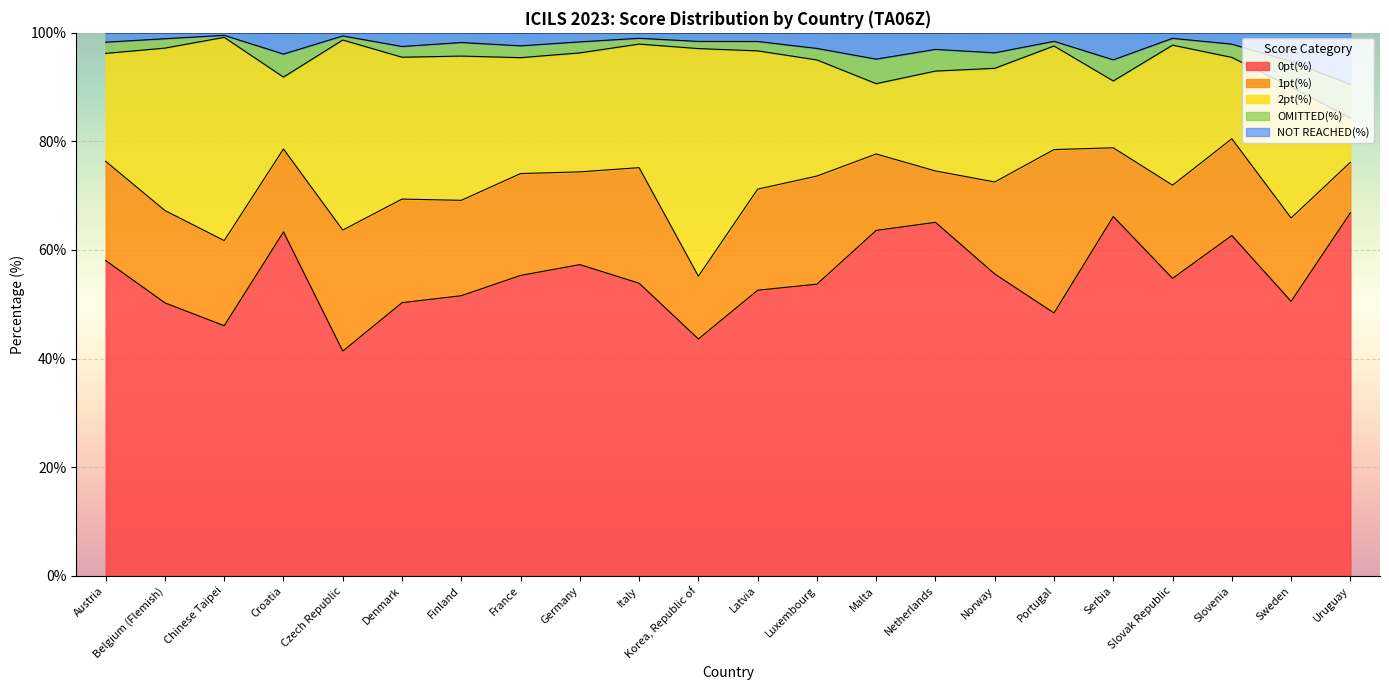

The 0pt(%) series shows 21.1 at Chinese Taipei. True or false?

False